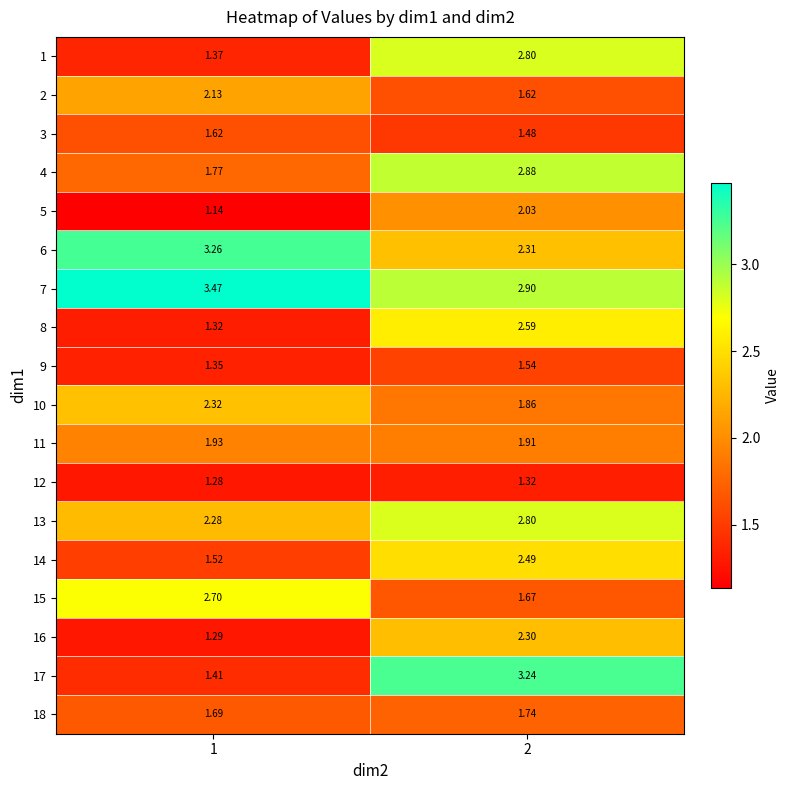

Which series has the largest total across all categories?

7